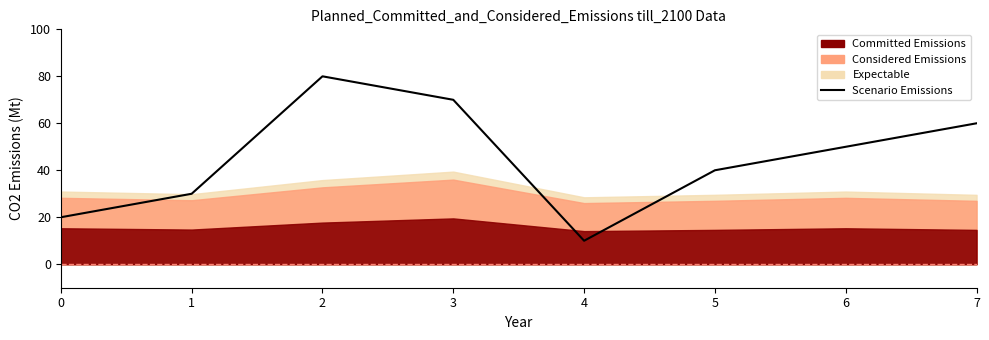

Which has a higher value, 0 or 5?

5